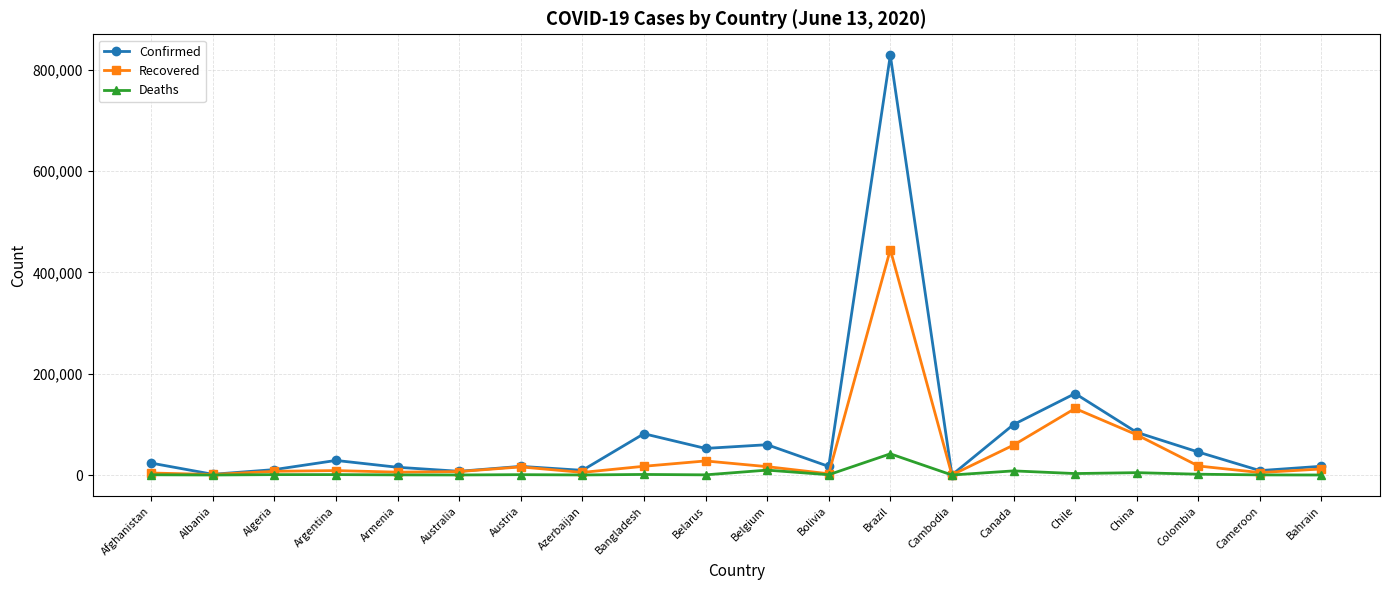

What are all the series names shown in the legend?

Confirmed, Recovered, Deaths